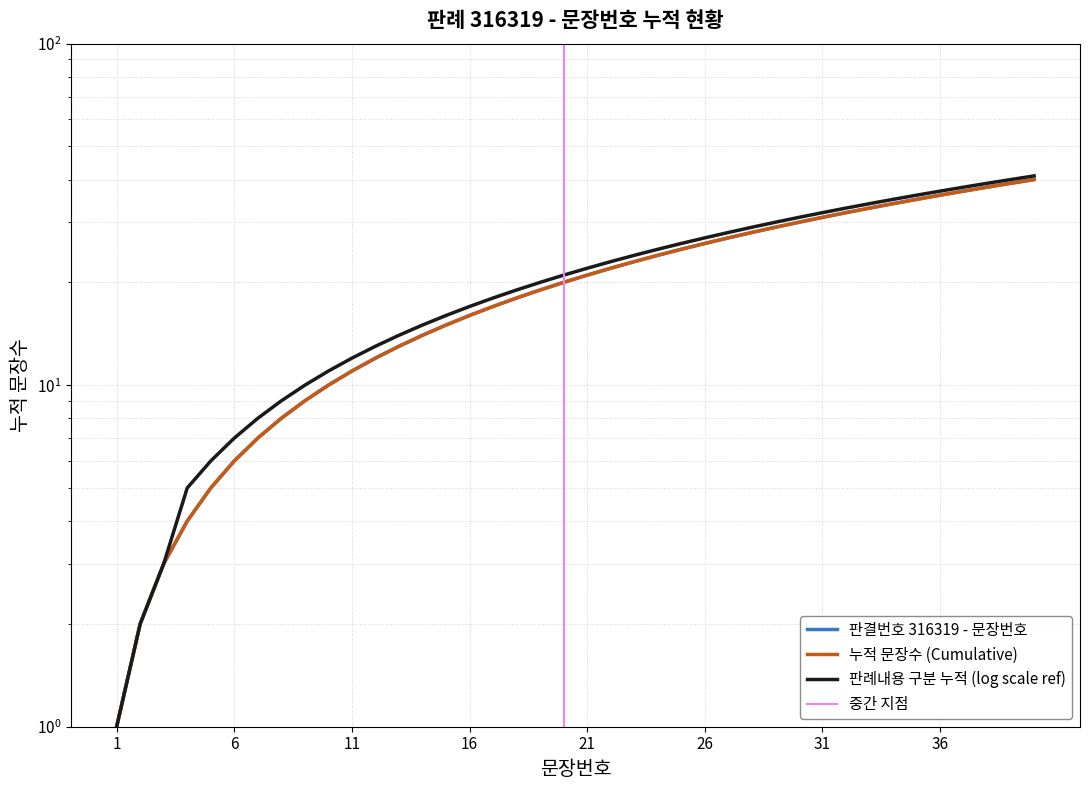

What is the difference between the second highest and second lowest values in the 판결번호 316319 - 문장번호 series?

37